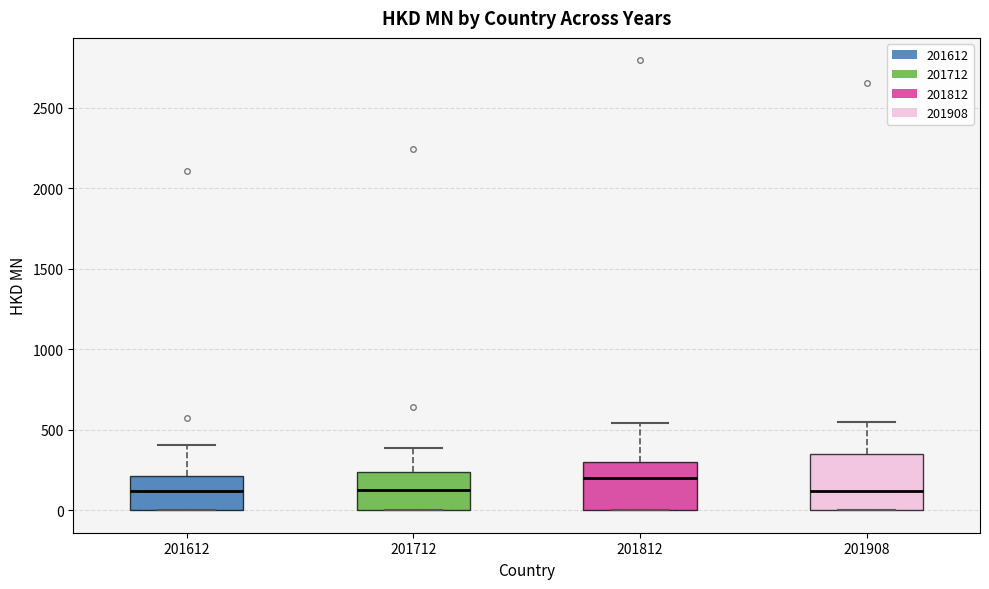

Where does the upper whisker of the box at x = 201612 end on the y-axis? The values are not printed on the chart, so give them approximately, as read against the axis.

400